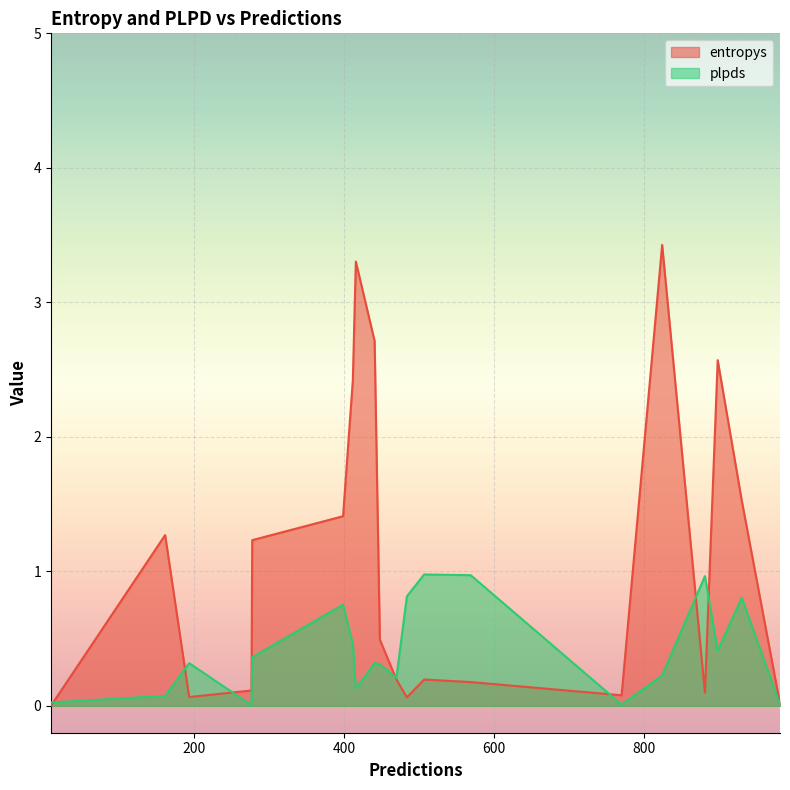

Reading left to right, extract all data points from this chart.

entropys: 930=1.5	448=0.5	770=0.1	416=3.3	898=2.6	399=1.4	470=0.2	981=0.0	162=1.3	194=0.1	278=1.2	441=2.7	412=2.4	881=0.1	484=0.1	569=0.2	507=0.2	277=0.1	824=3.4	10=0.0
plpds: 930=0.8	448=0.3	770=0.0	416=0.1	898=0.4	399=0.8	470=0.2	981=0.0	162=0.1	194=0.3	278=0.4	441=0.3	412=0.5	881=1.0	484=0.8	569=1.0	507=1.0	277=0.0	824=0.2	10=0.0